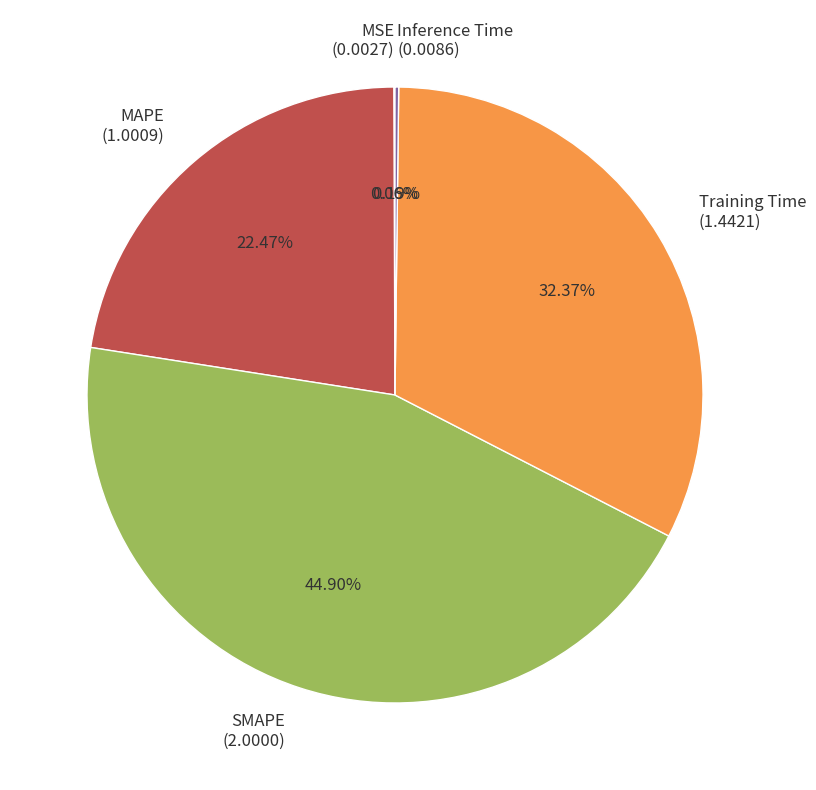

Does MAPE account for over 50% of the chart?

No